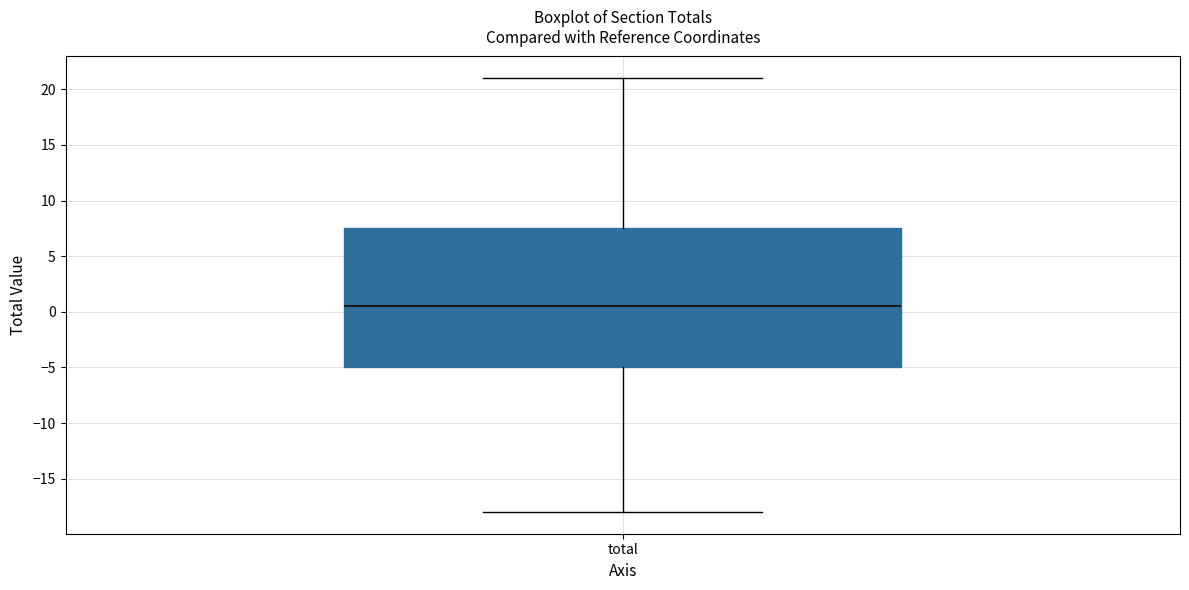

Transcribe this box plot: give where the median line is, the range the box spans, and where the two whiskers end, as read against the y-axis. The values are not printed on the chart, so give them approximately, as read against the axis.

median 0.5, box -5.0 to 7.5, whiskers -18.0 to 21.0